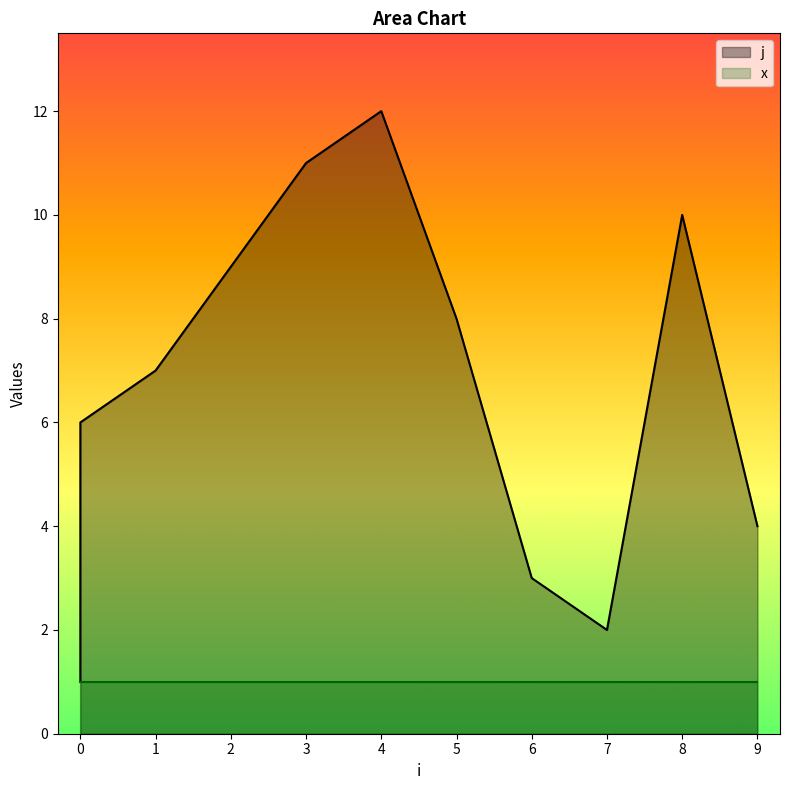

At which category does the data reach its first local peak?

4